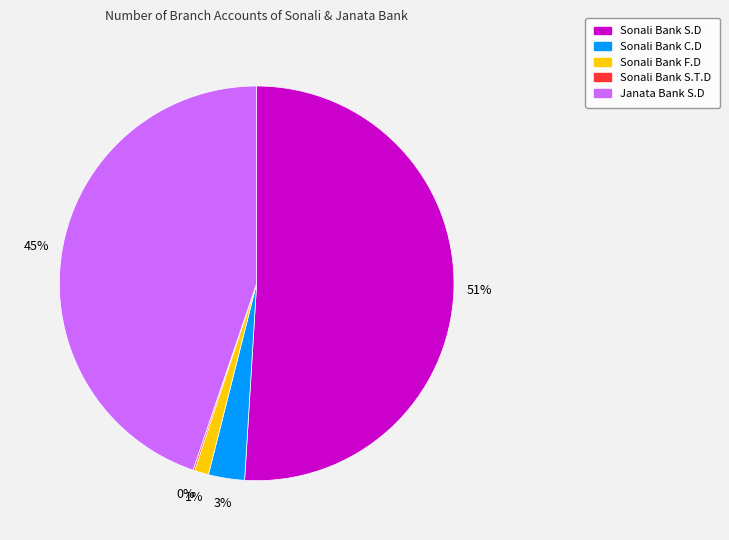

To the nearest percent, what is the difference between the largest and smallest slice percentages?

51%